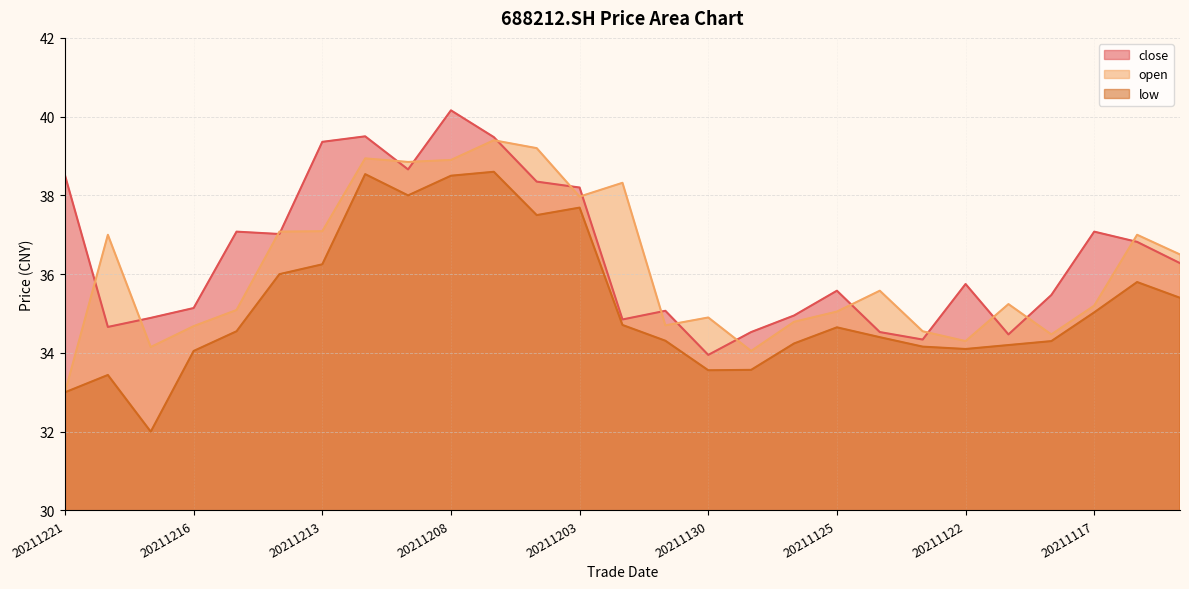

At 20211214, list the series in order from largest to smallest.

open, close, low